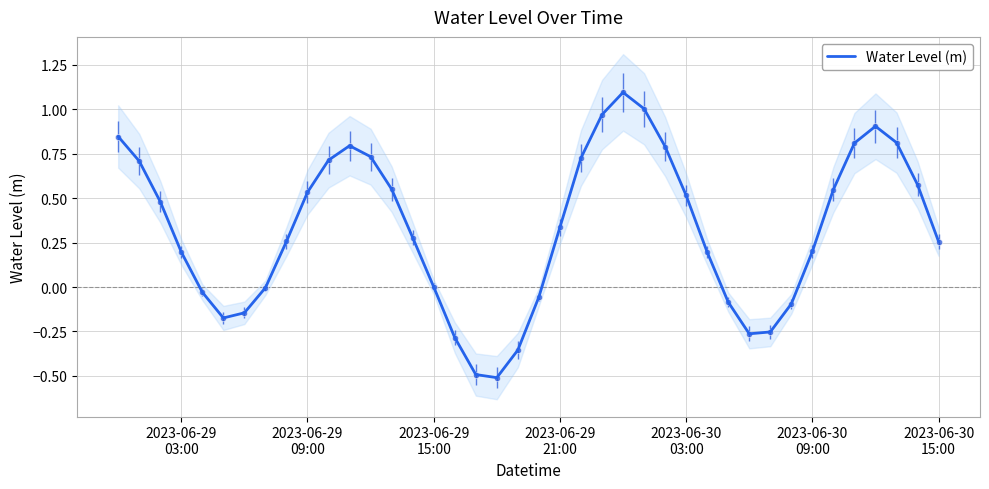

What is the difference between the maximum and second lowest values?

1.6